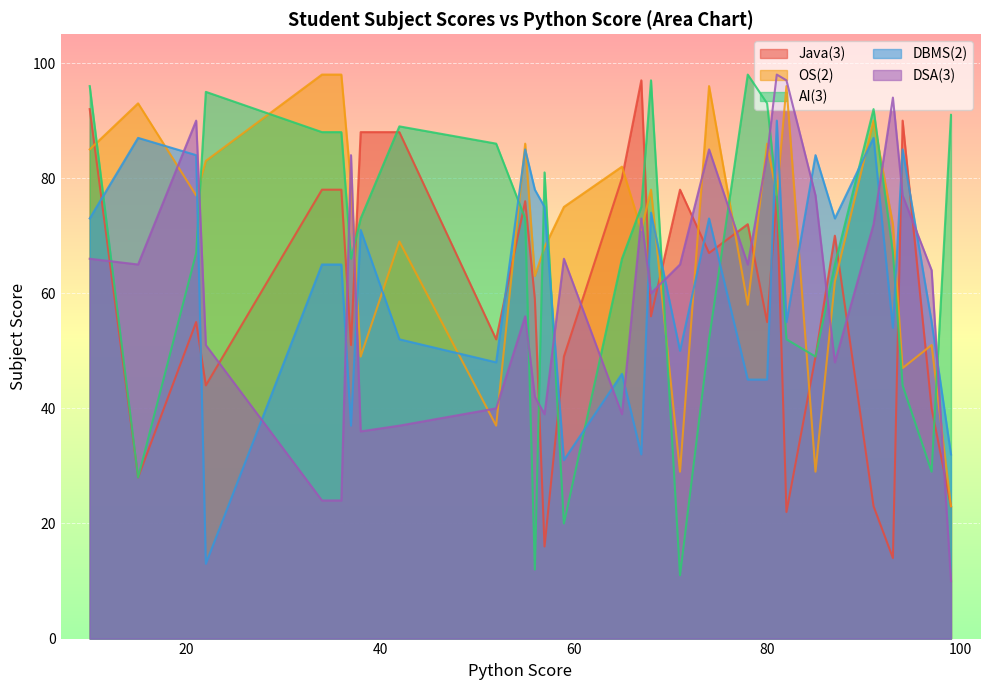

At which category does the chart reach its peak across all series?

34